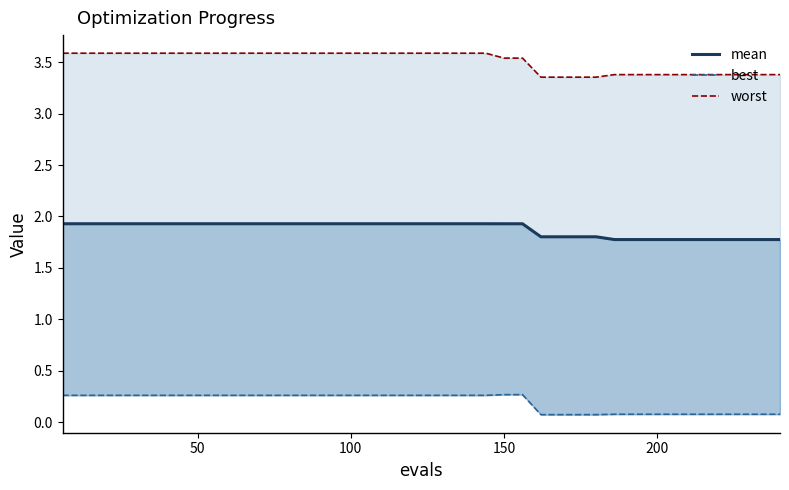

What is the value of the worst point at the 16th from the left?

3.6